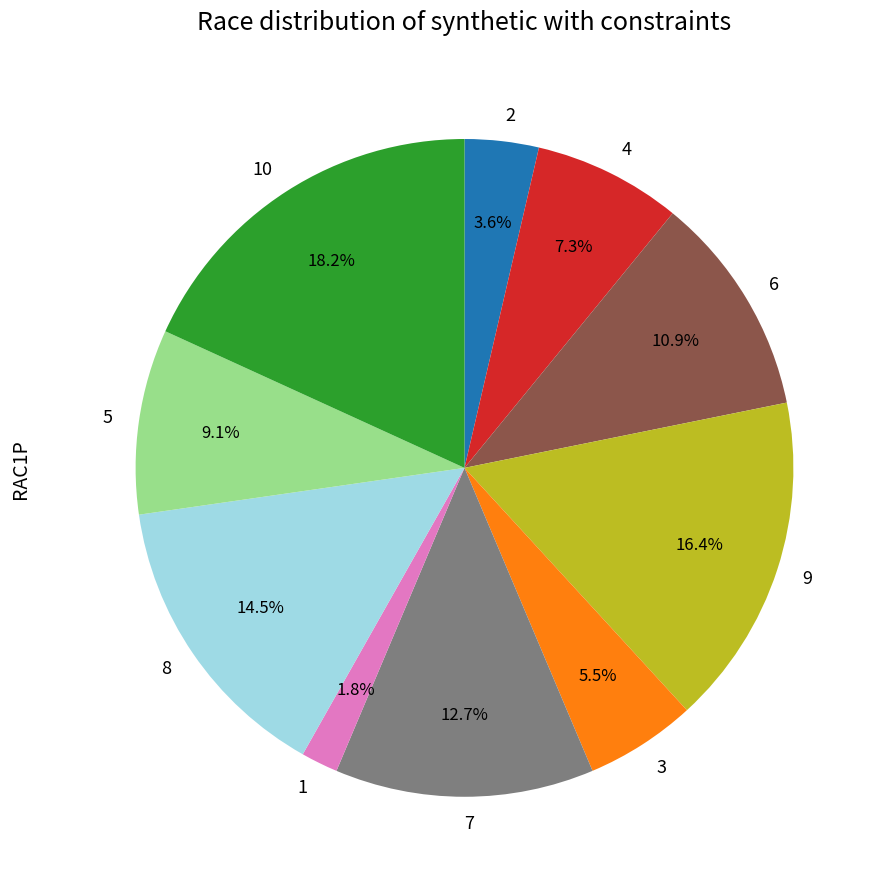

Is the sum of 7 and 4 greater than half?

No